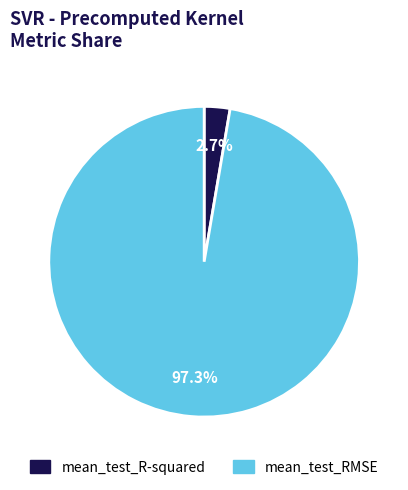

To the nearest percent, what is the difference between the largest and smallest slice percentages?

95%